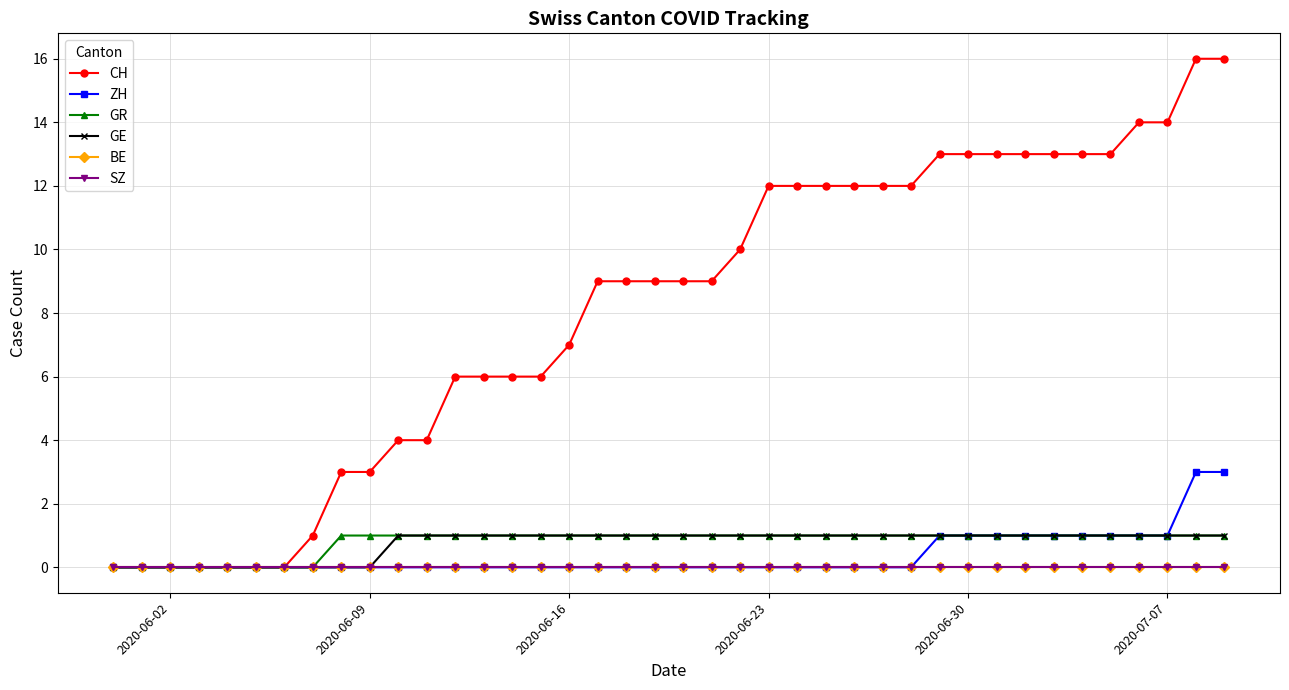

Count the number of categories in the chart.

40